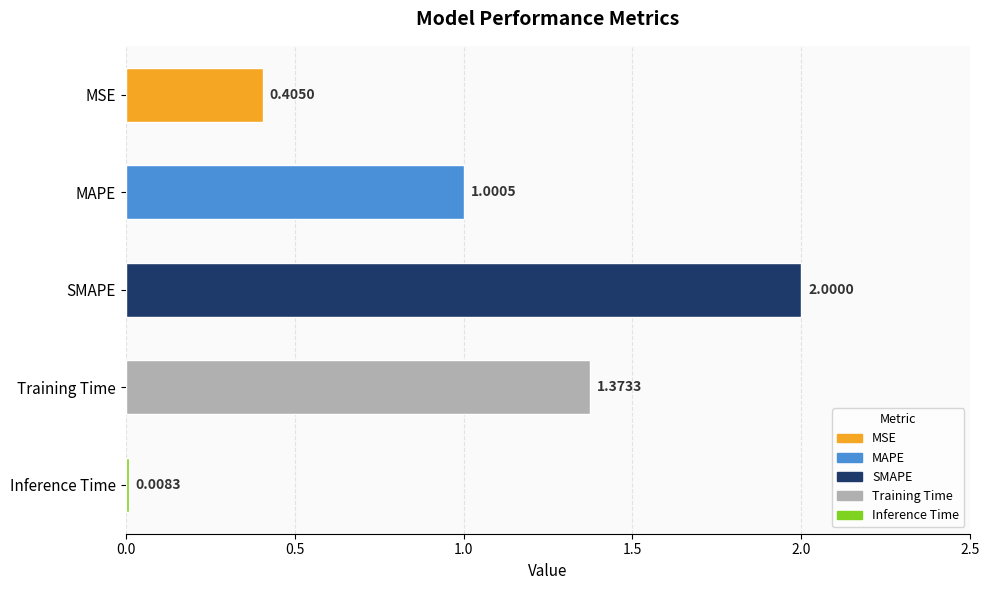

How many categories are shown in the chart?

5